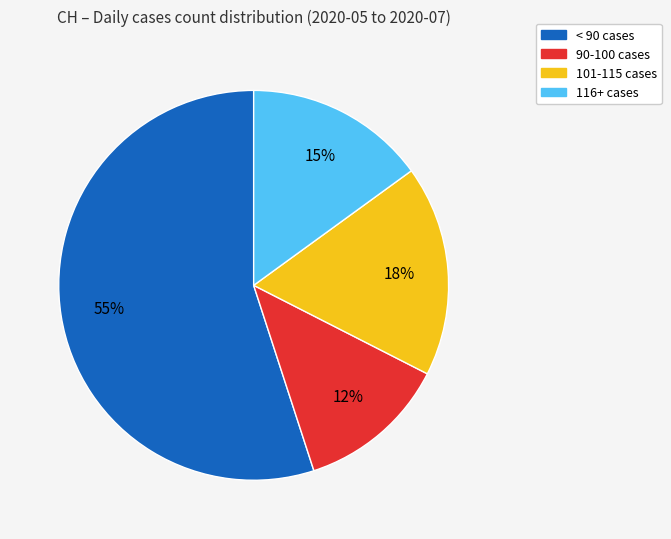

To the nearest percent, what is the average slice percentage?

25%